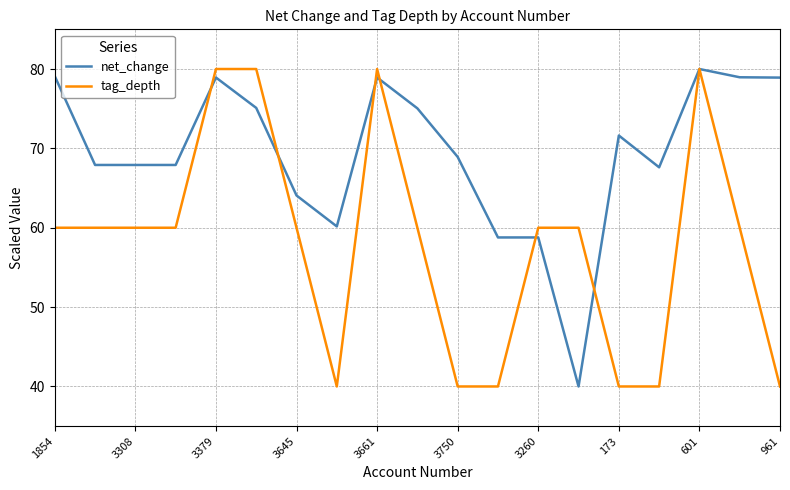

What is the smallest value displayed?

40.0